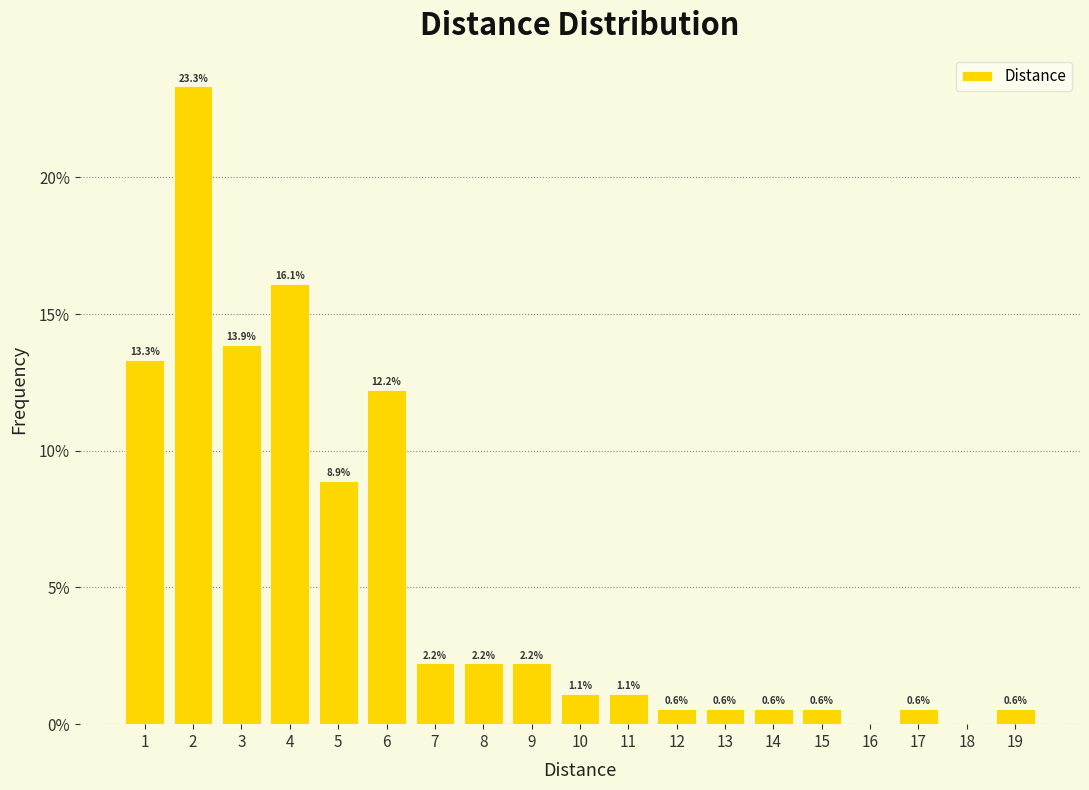

Are the bars horizontal?

No